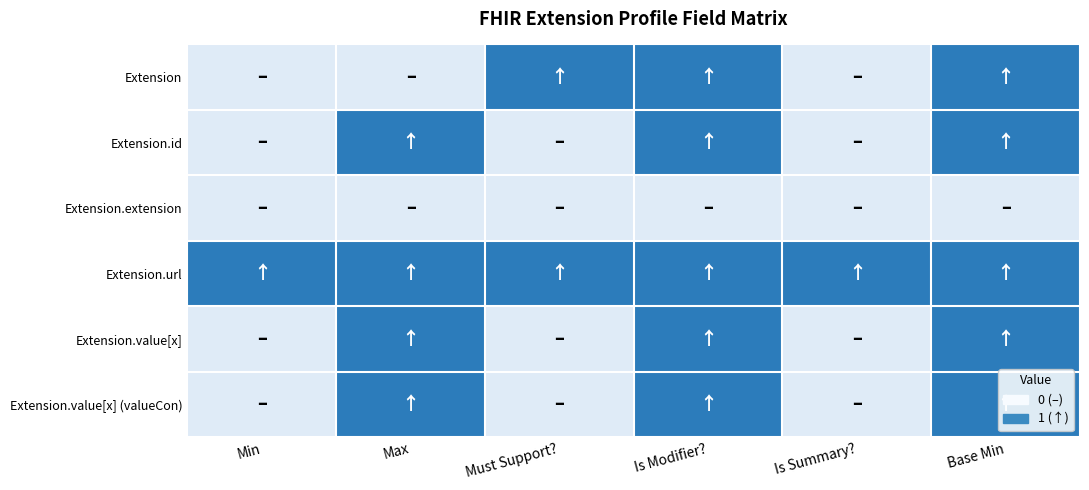

Which has a higher value, Must Support? or Min?

Must Support?